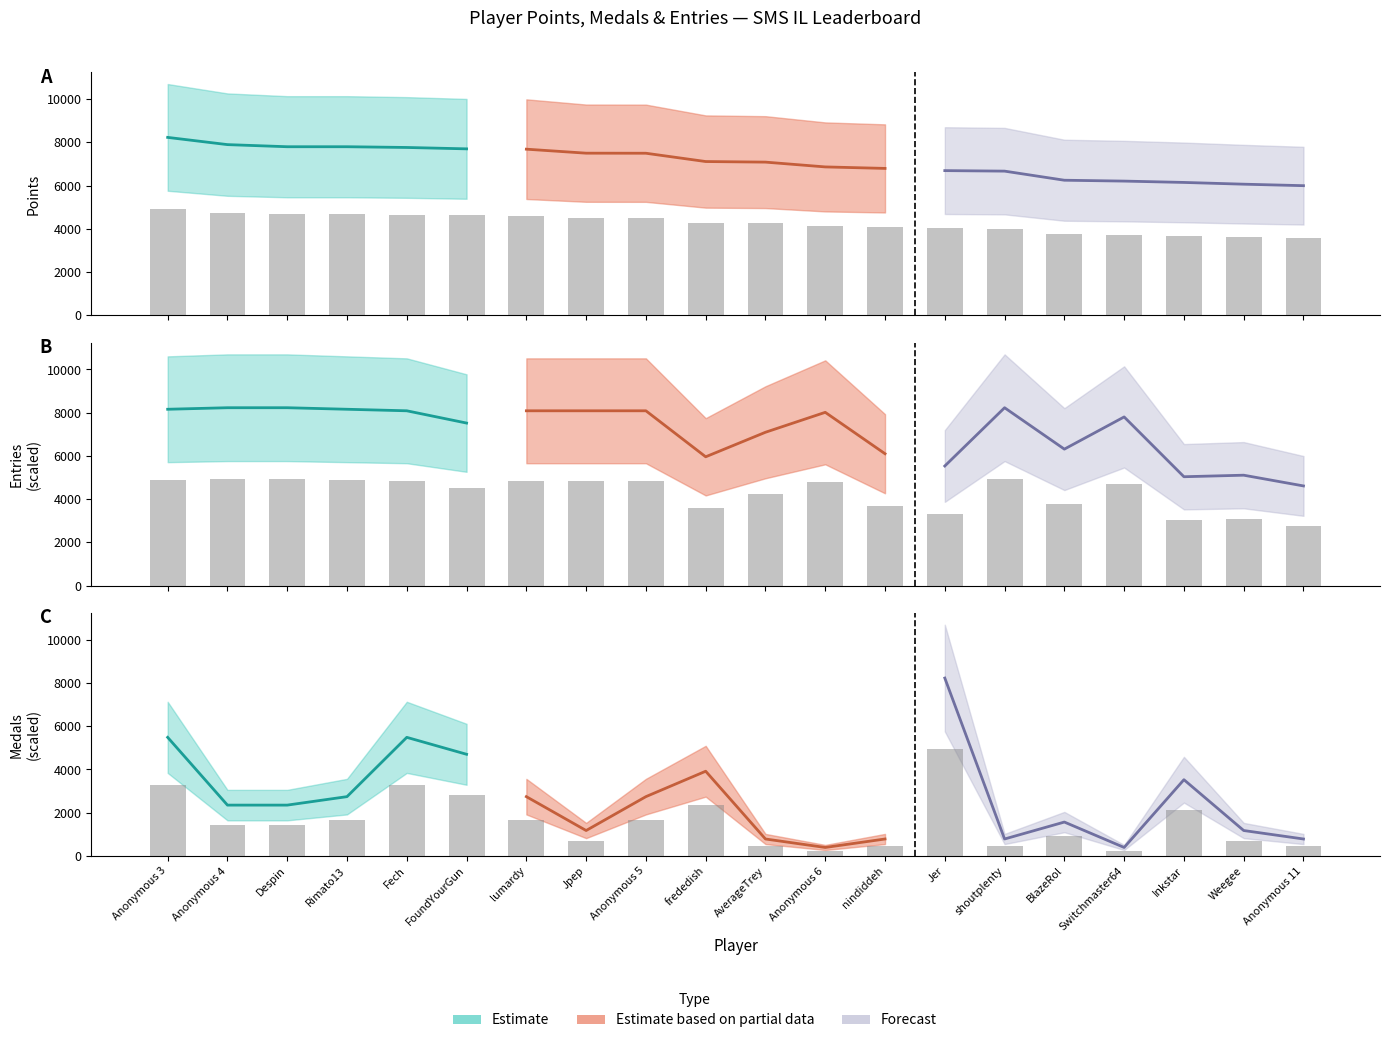

What is the difference between the second highest and minimum values in the Entries series?

2171.3